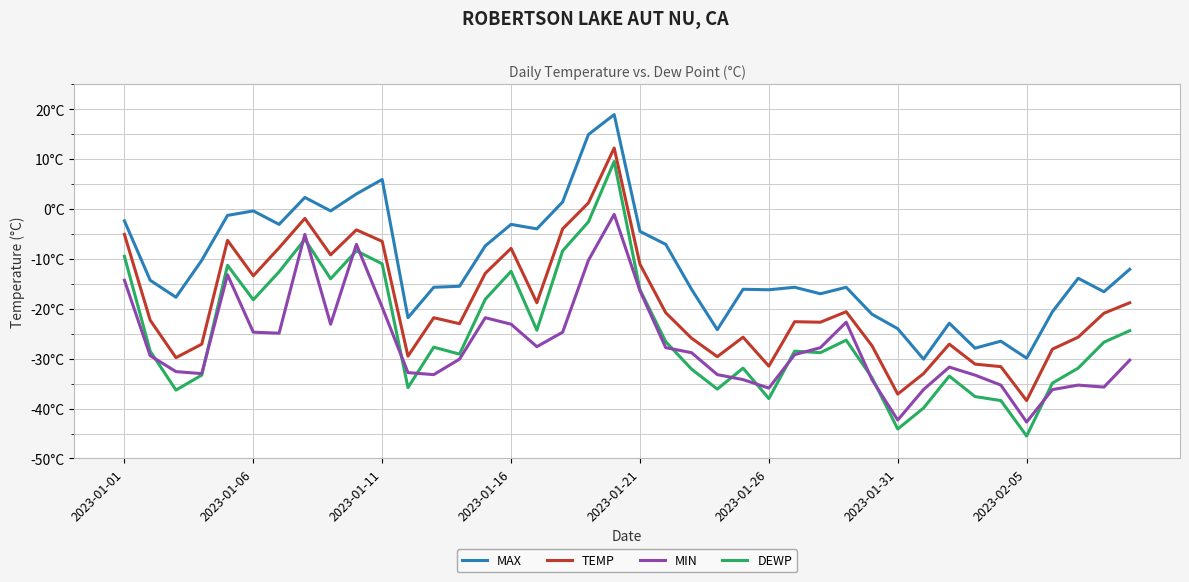

True or false: DEWP and MAX cross at least once.

False